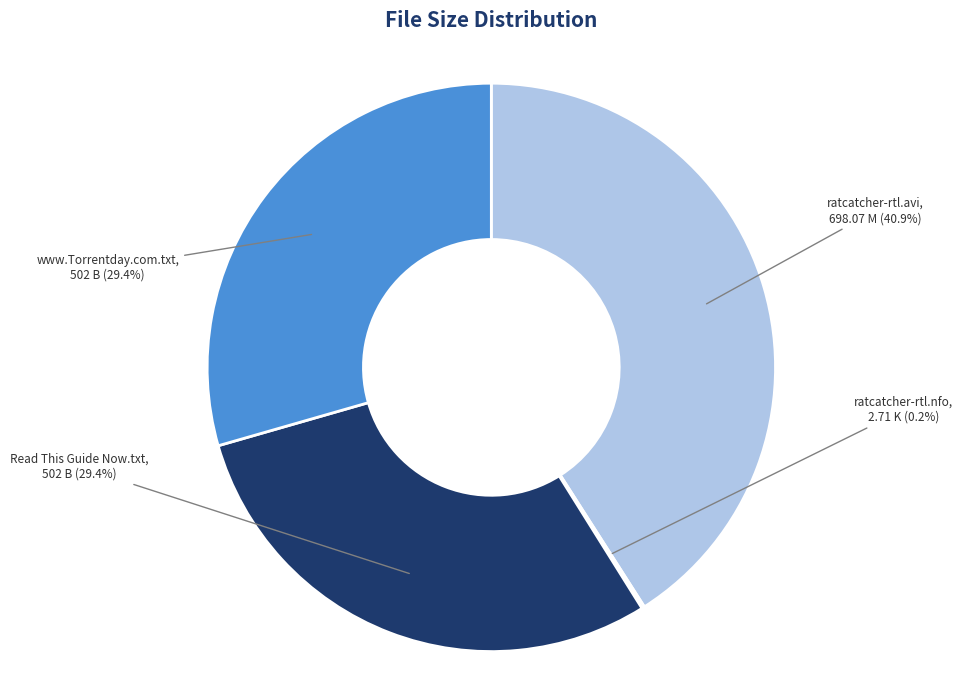

Is it true that ratcatcher-rtl.avi is 41% of the pie?

True